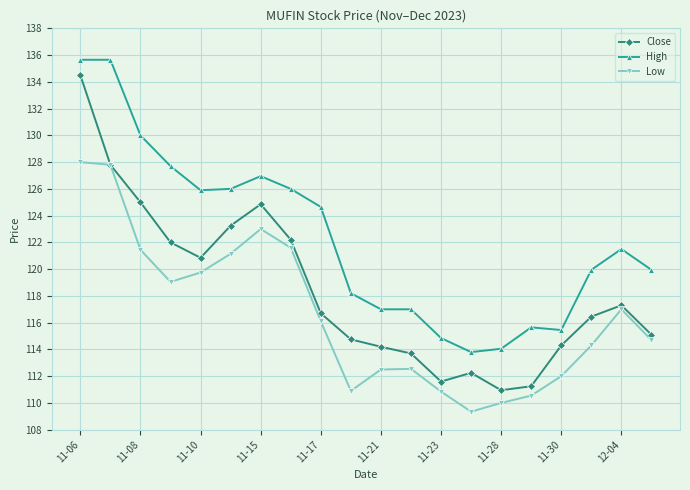

What is the maximum value for High?

135.7